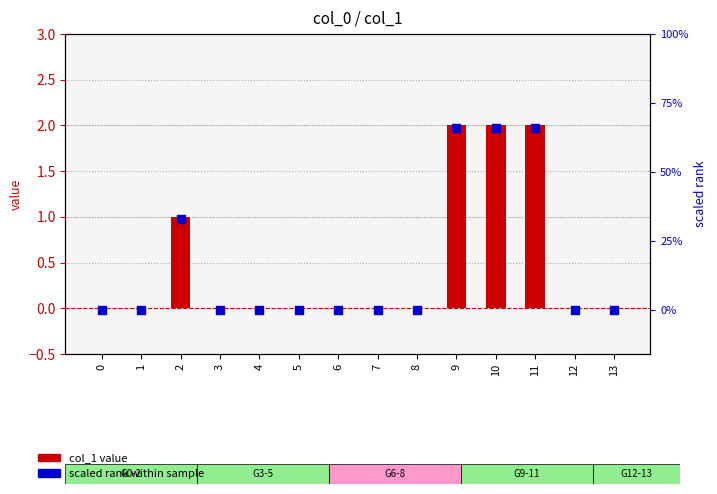

Which series reaches the minimum Y coordinate?

col_1 value